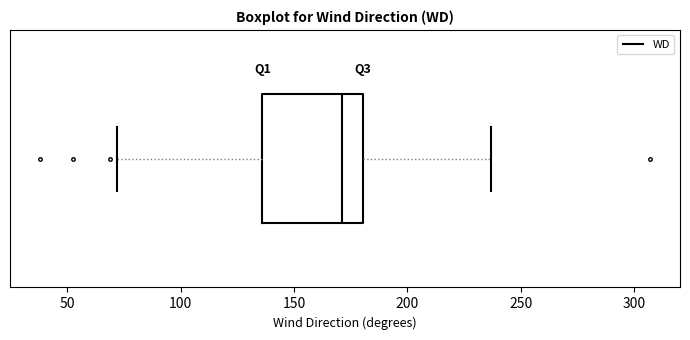

Where is the right edge of the box on the x-axis? The values are not printed on the chart, so give them approximately, as read against the axis.

180